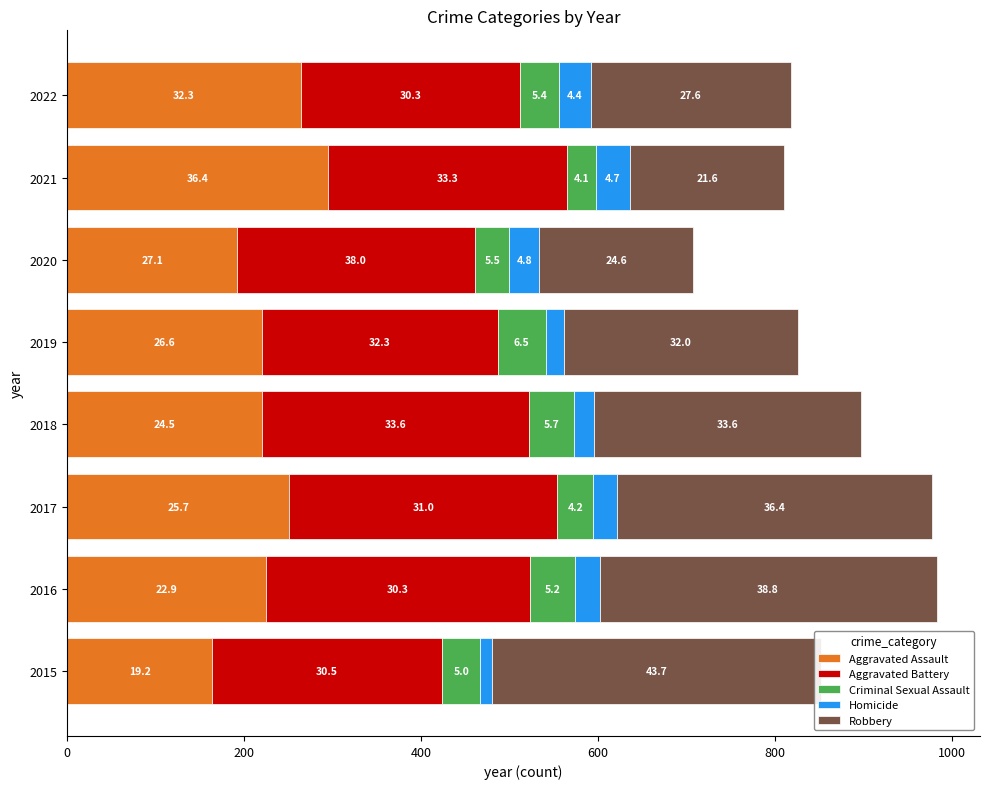

What are all the series names shown in the legend?

Aggravated Assault, Aggravated Battery, Criminal Sexual Assault, Homicide, Robbery